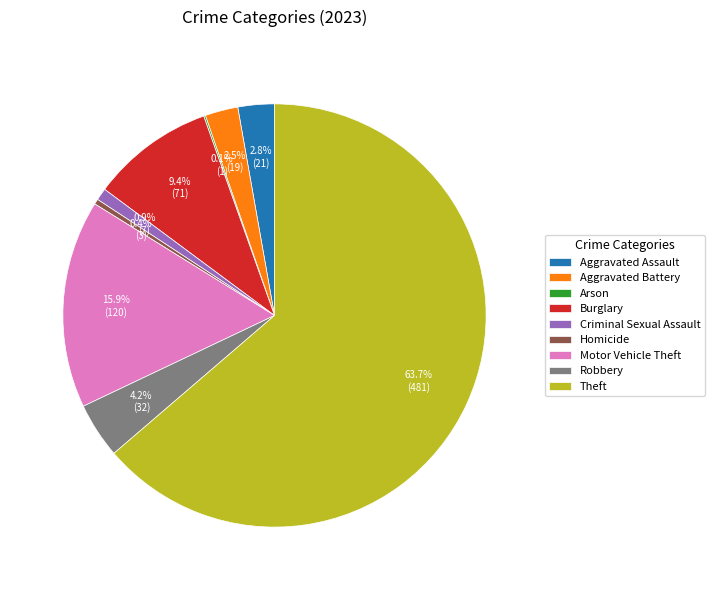

Which slice is the largest?

Theft